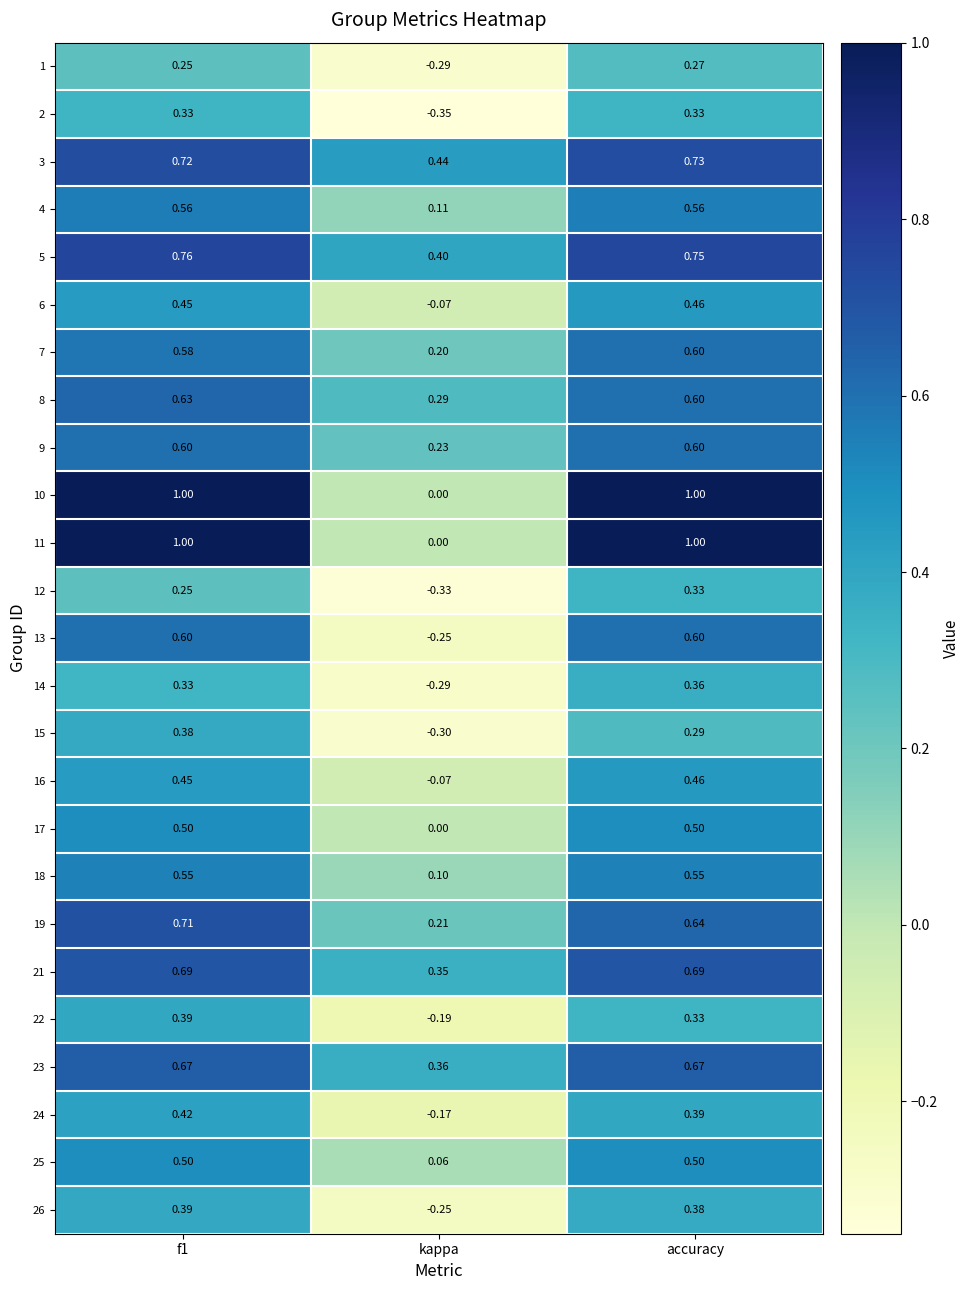

At which label does 15 reach its minimum?

kappa